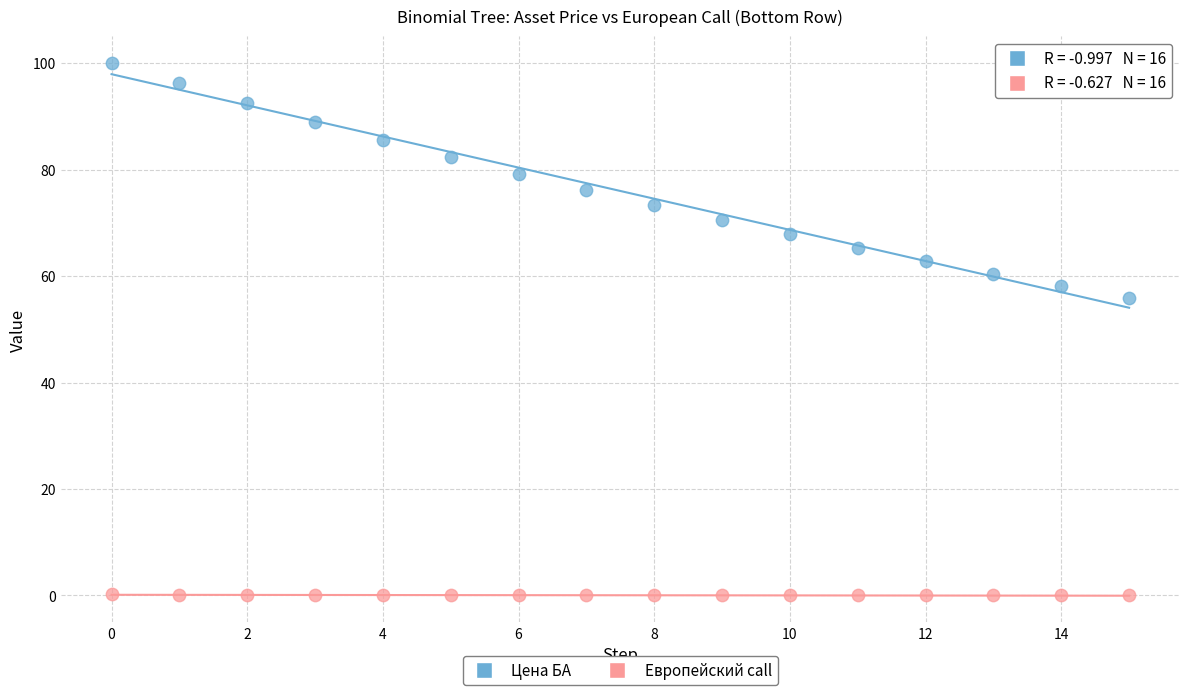

Which series has the widest spread of Y values?

Цена БА